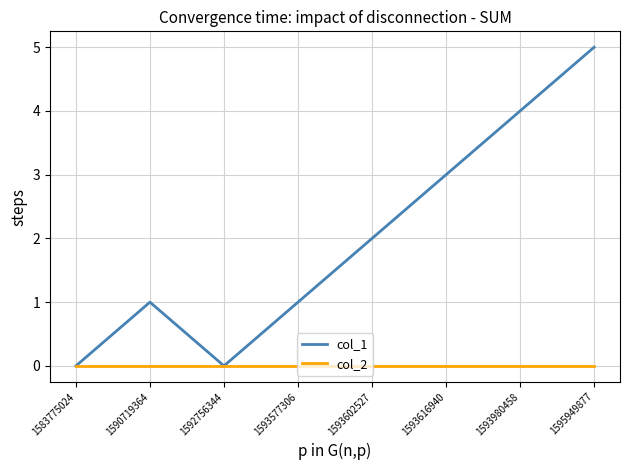

What is the average value of the col_1 series?

2